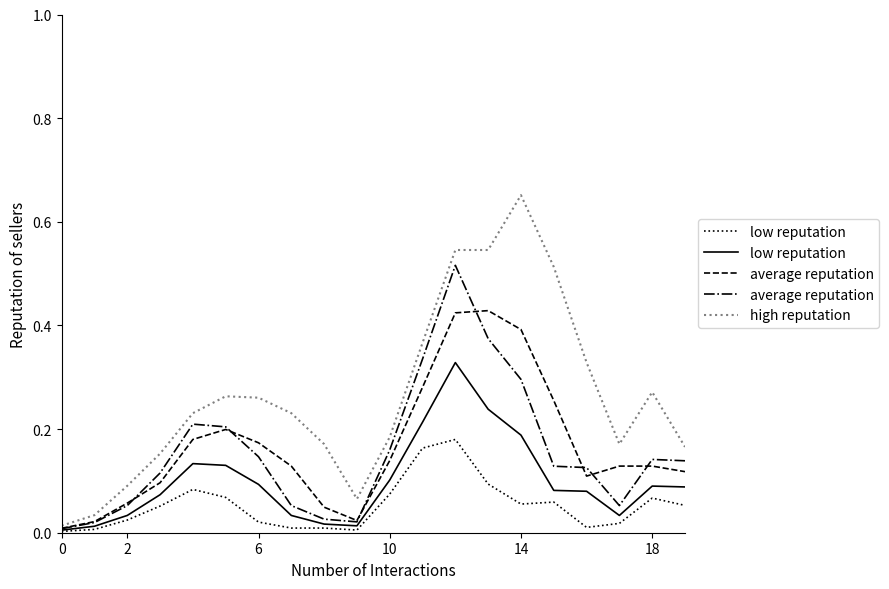

What is the highest value of the low reputation series?

0.3